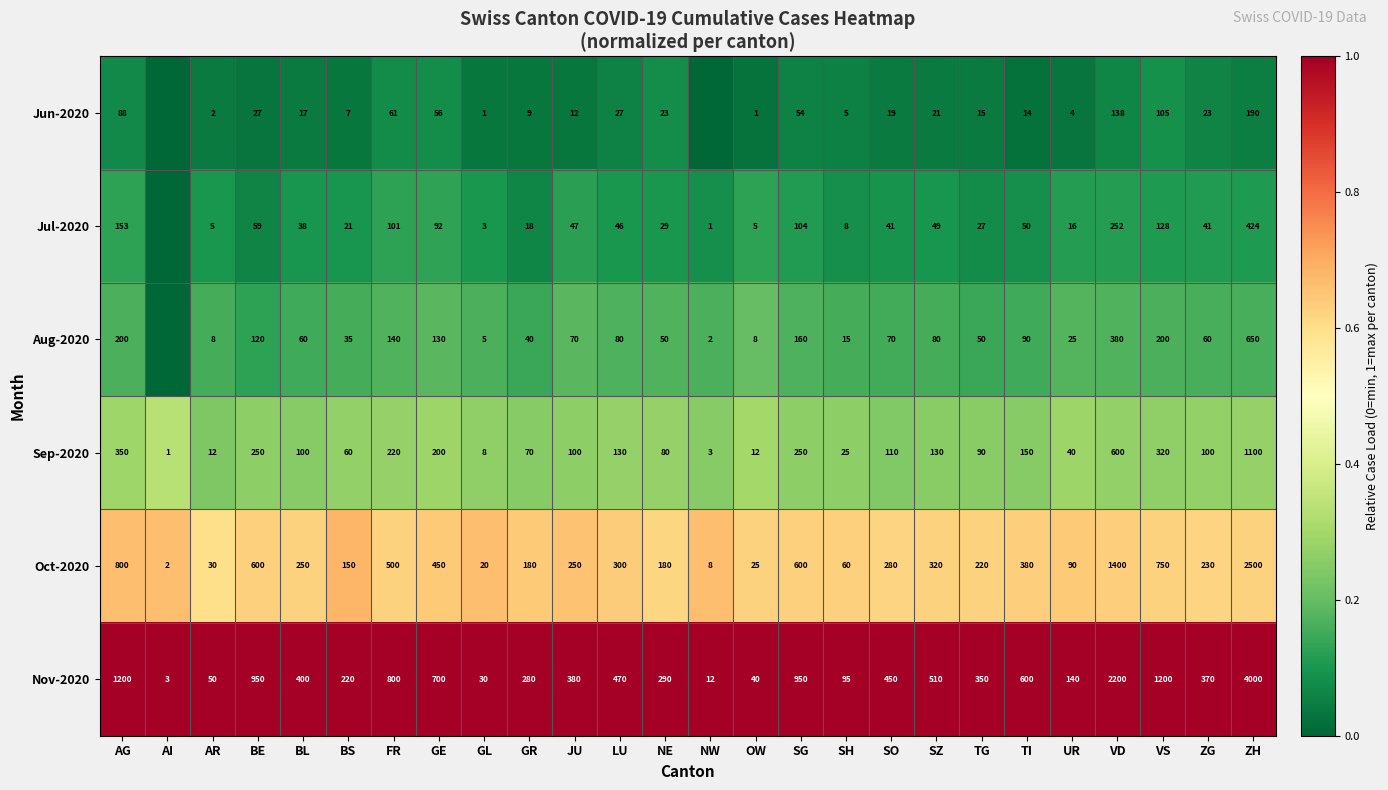

What is the total value across all series at AR?

107